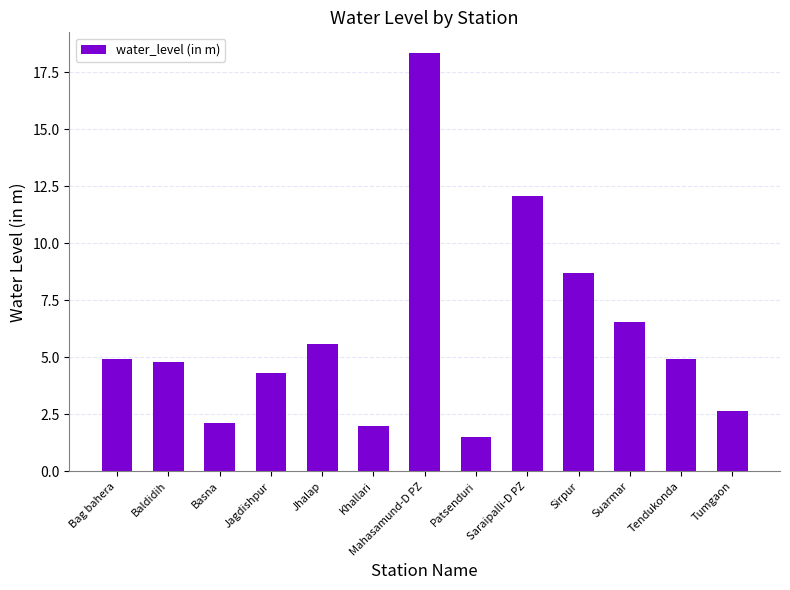

What is the label of the 4th bar from the right?

Sirpur